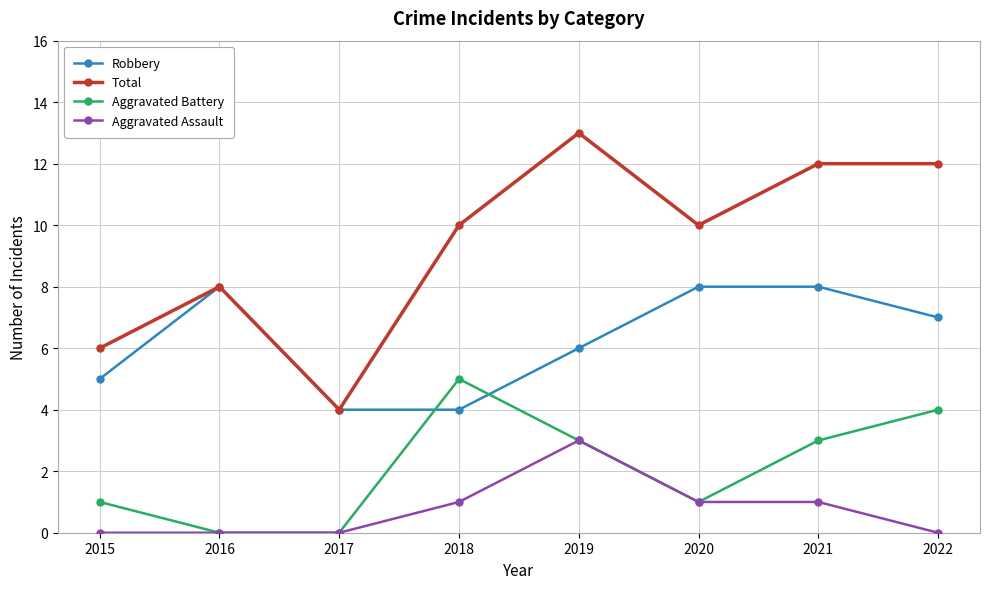

List the series in order of their overall mean, highest first.

Total, Robbery, Aggravated Battery, Aggravated Assault